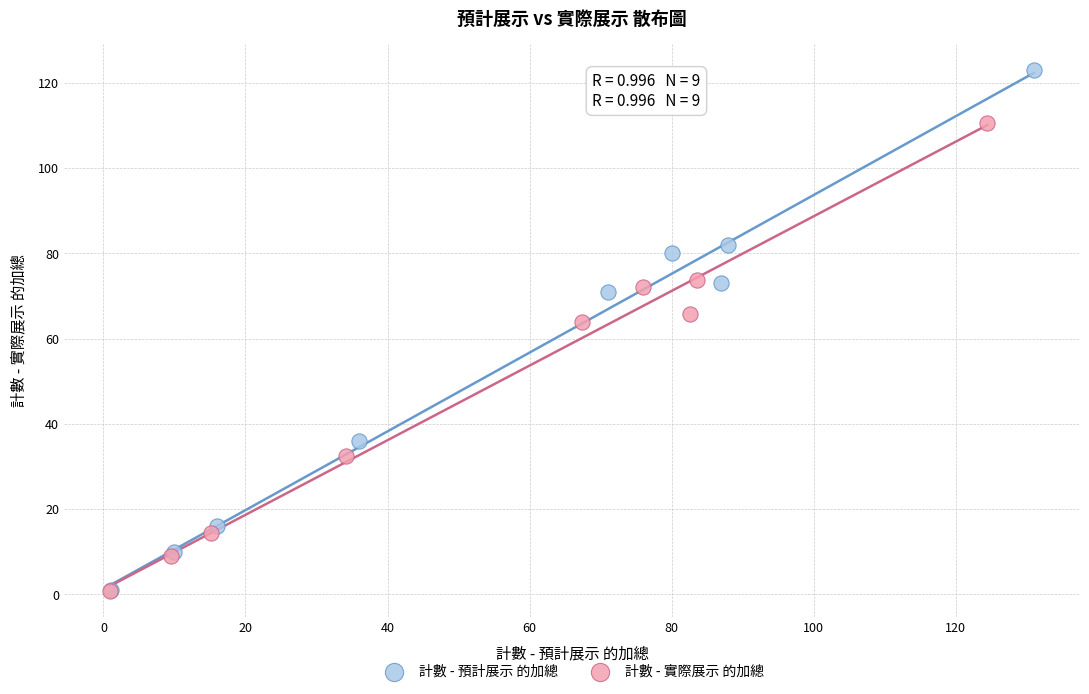

Which series contains the highest Y value?

計數 - 預計展示 的加總